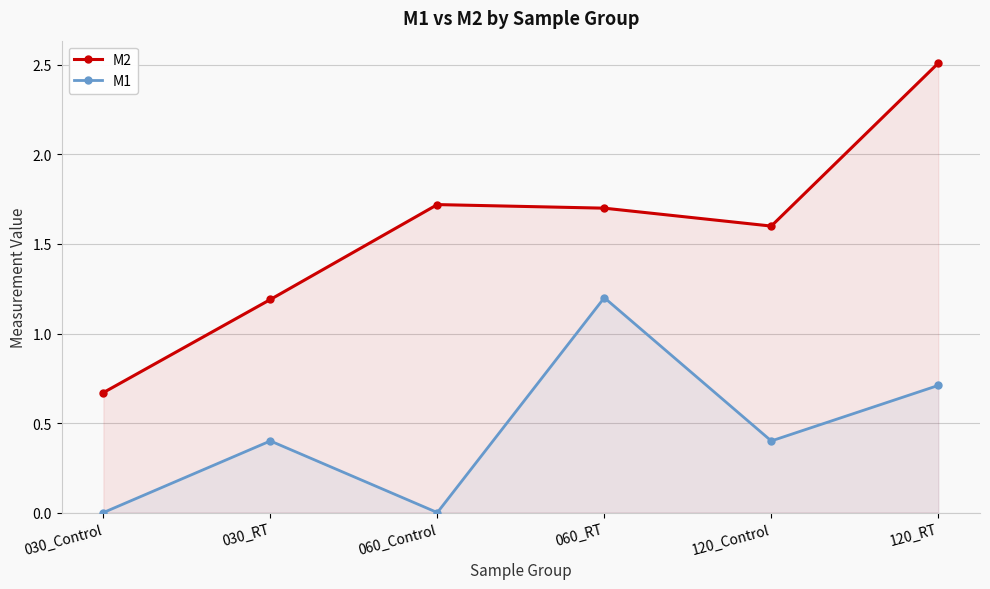

What is the label of the 2nd point from the right?

120_Control